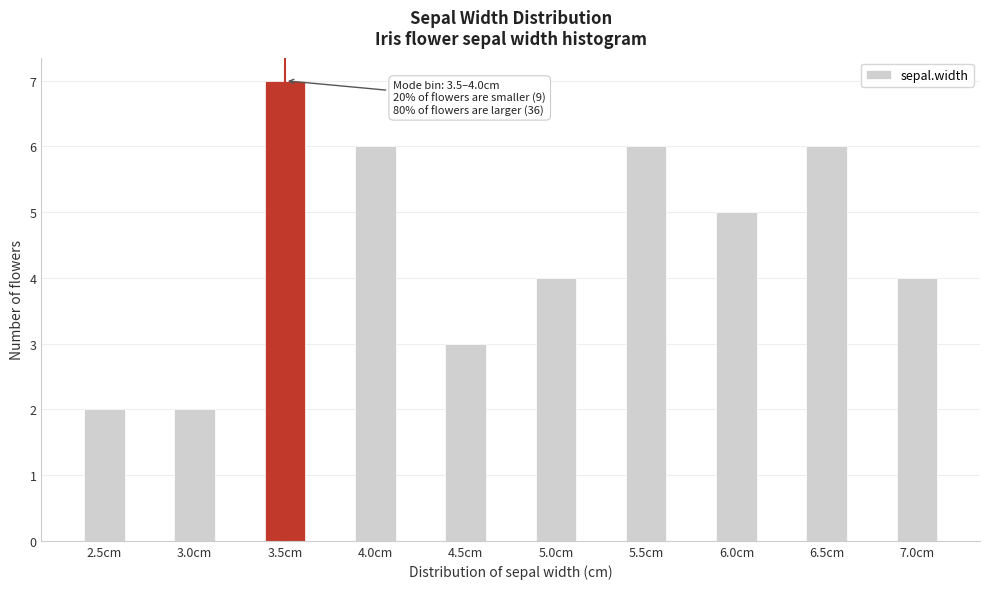

Reading left to right, list all the values displayed in this chart.

2	2	7	6	3	4	6	5	6	4